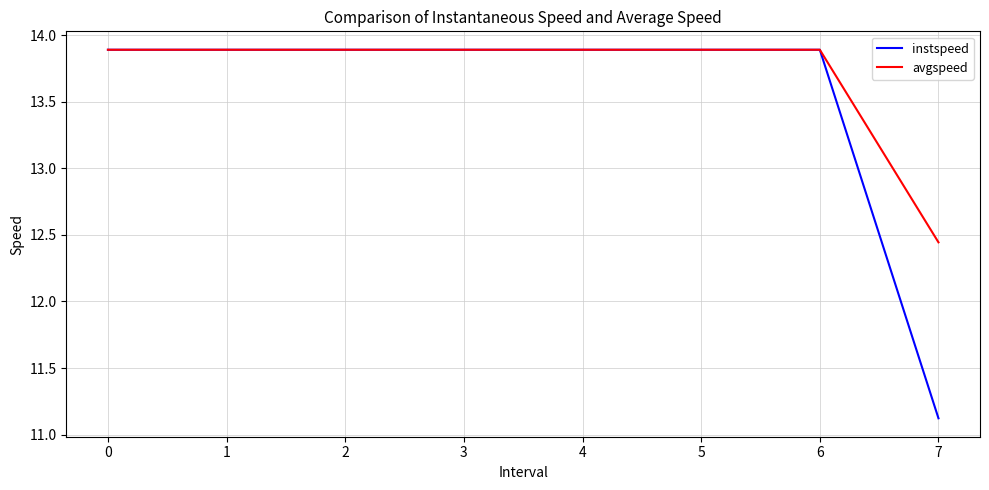

At which label is instspeed closest to 12?

7